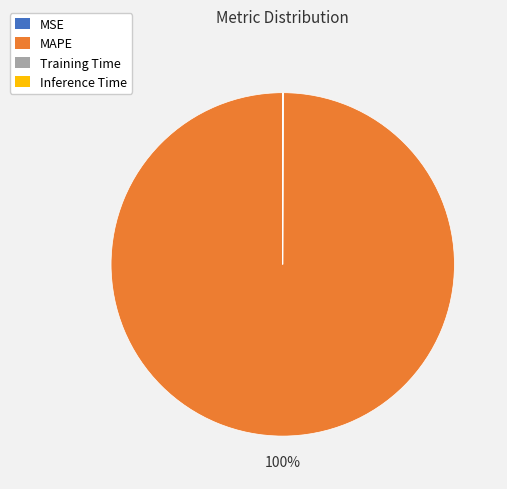

True or false: MAPE accounts for 85% of the total.

False